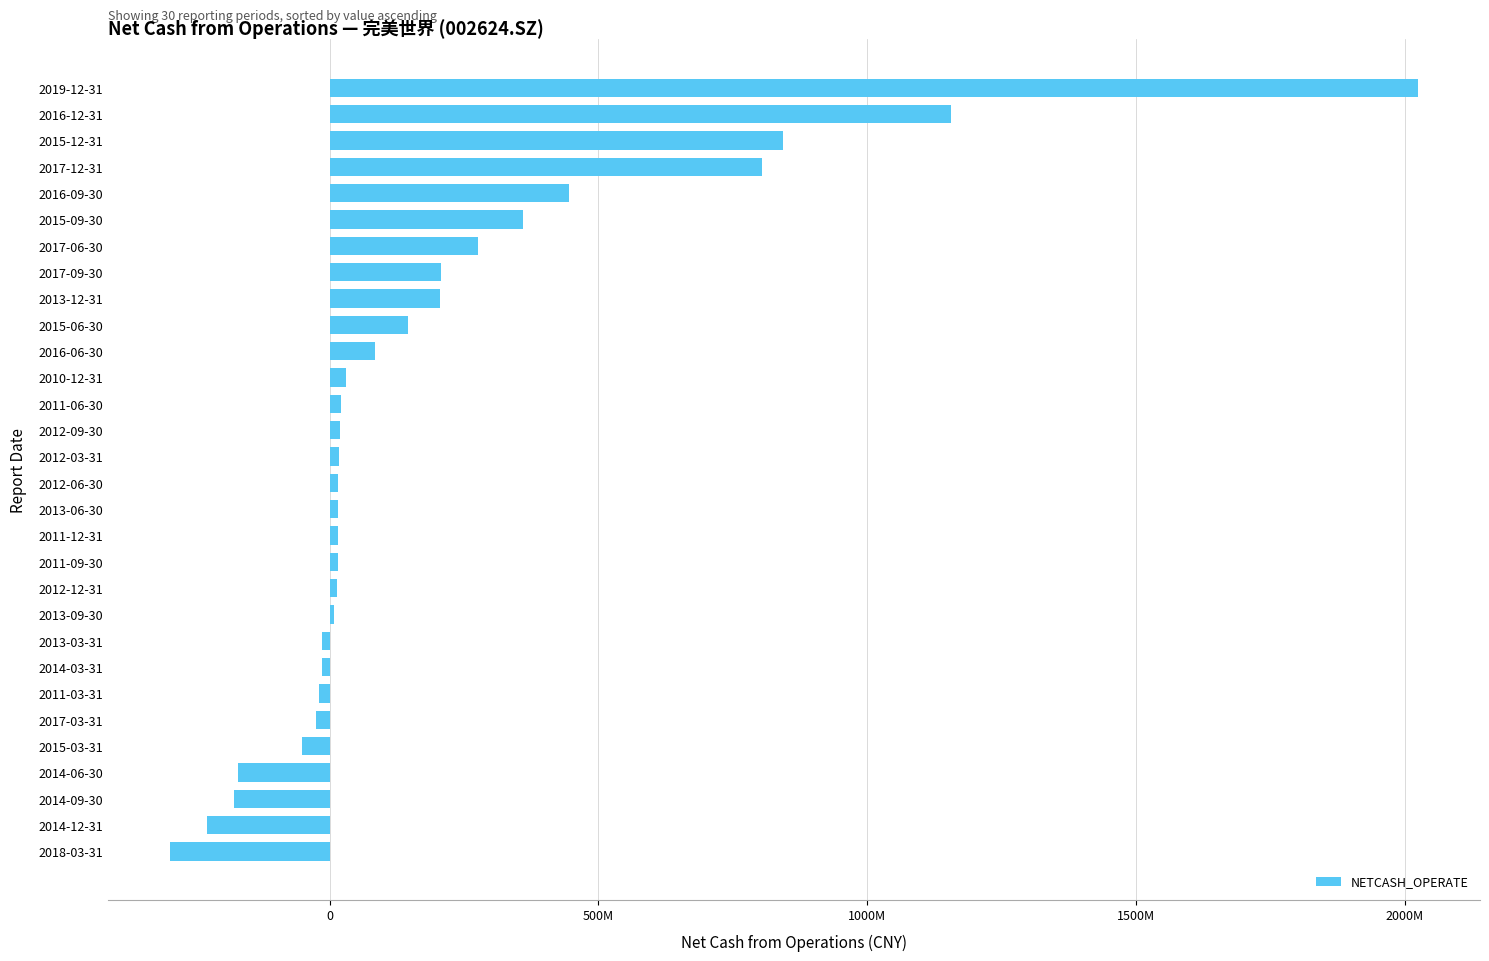

Does the chart contain any negative values?

Yes